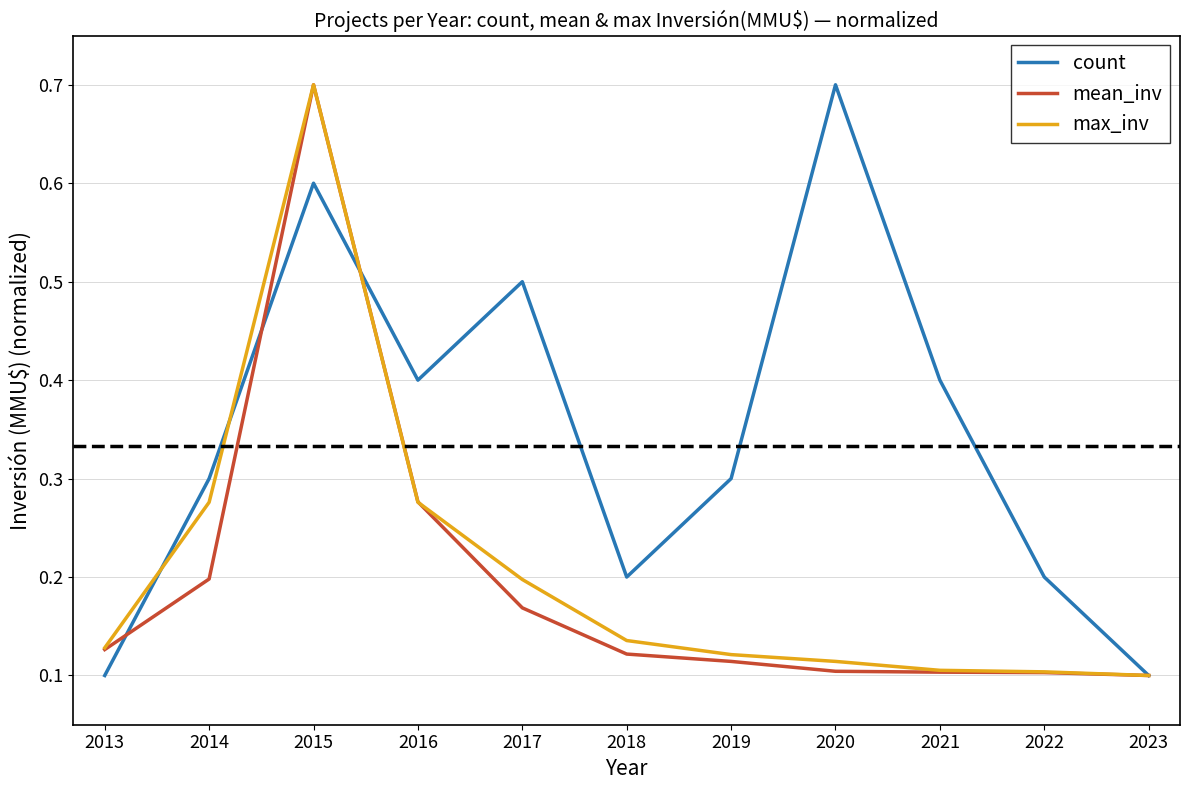

Is it true that max_inv equals 0.1 at 2017?

False